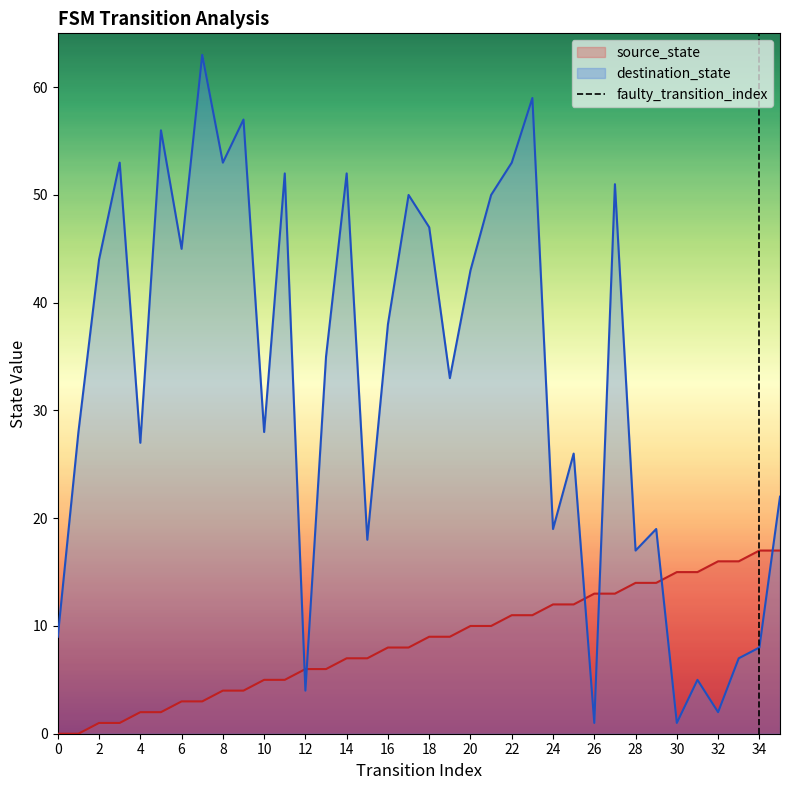

The source_state series shows 19 at 28. True or false?

False